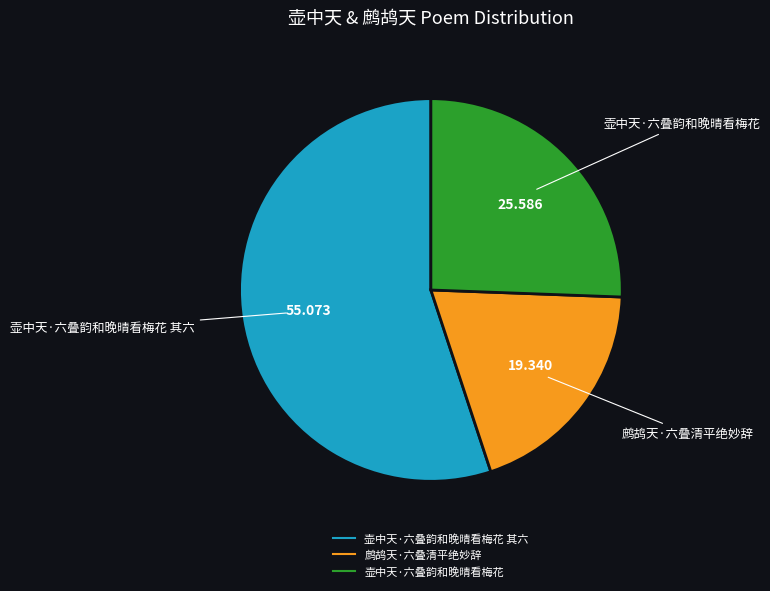

Does any single category account for the majority?

Yes